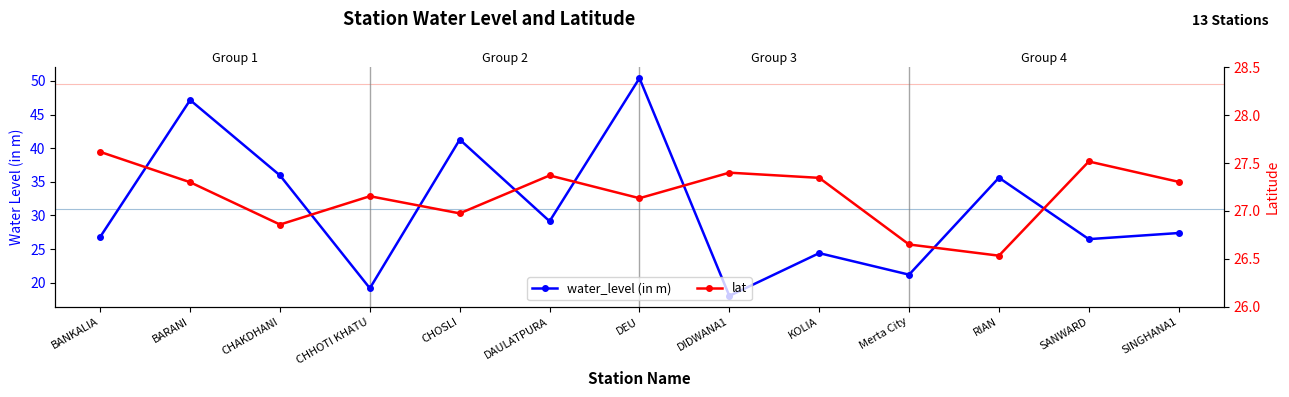

What is the difference between the second highest and second lowest values in the lat series?

0.9